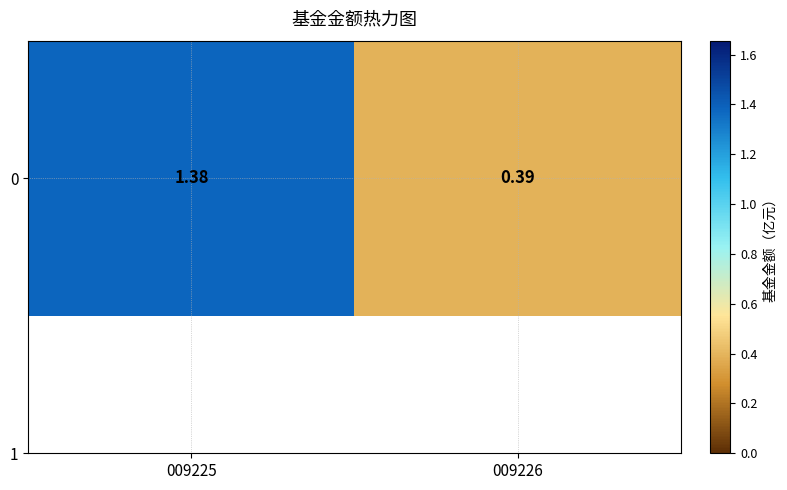

Is it true that the value at 009226 is 0.6?

False